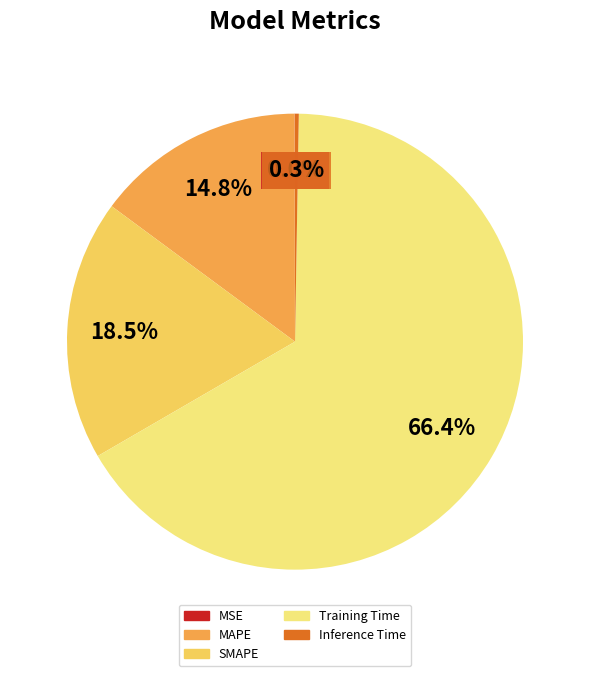

Which slice is the largest?

Training Time